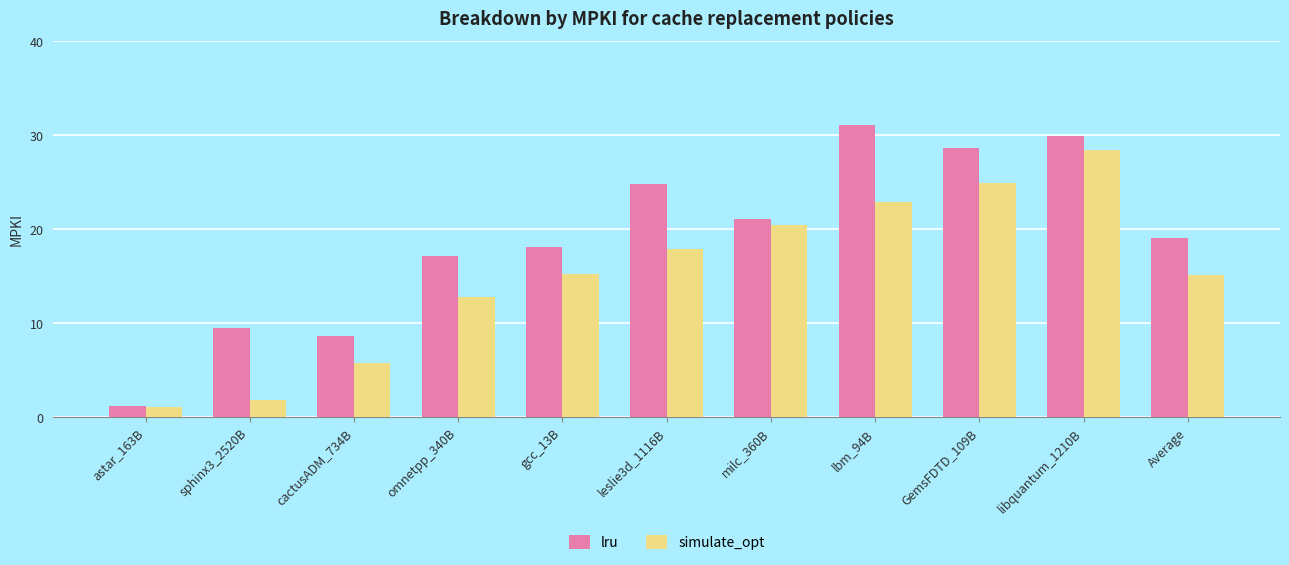

Rank the series at cactusADM_734B from lowest to highest value.

simulate_opt, lru